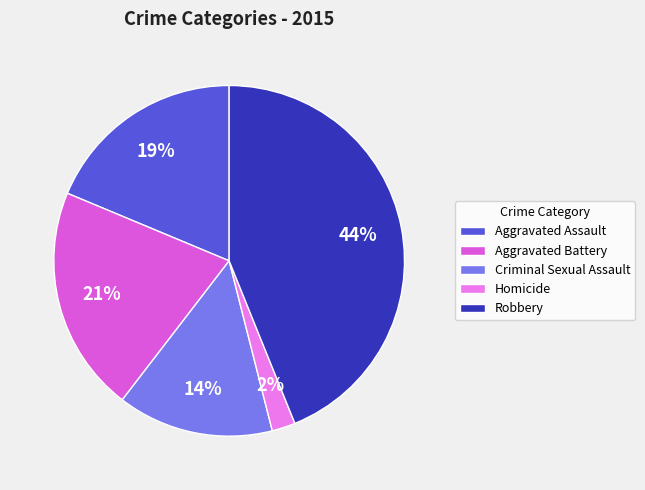

How many slices are in this pie chart?

5